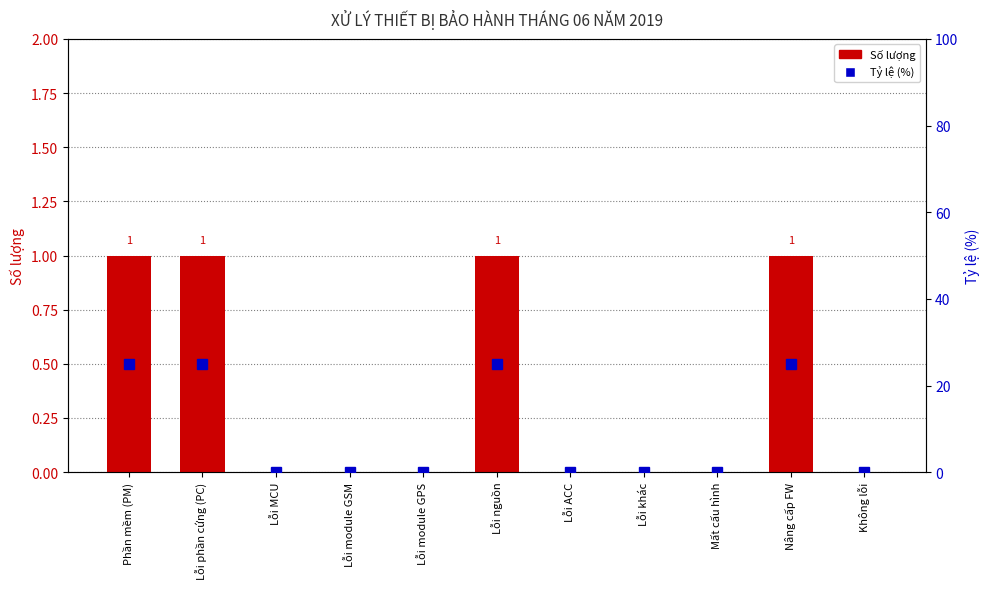

Rank the series by their maximum value, from highest to lowest.

Tỷ lệ (%), Số lượng